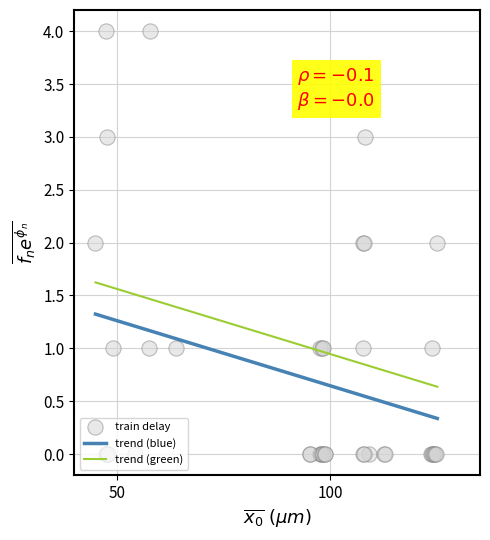

What is the highest value of the trend (green) series?

1.6